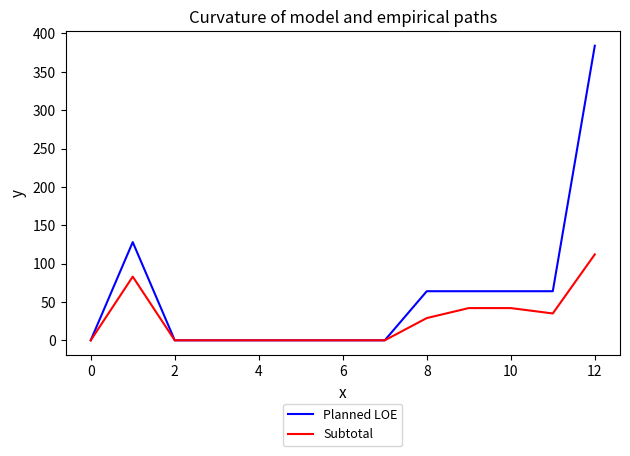

List the series in order of their peak value, lowest first.

Subtotal, Planned LOE